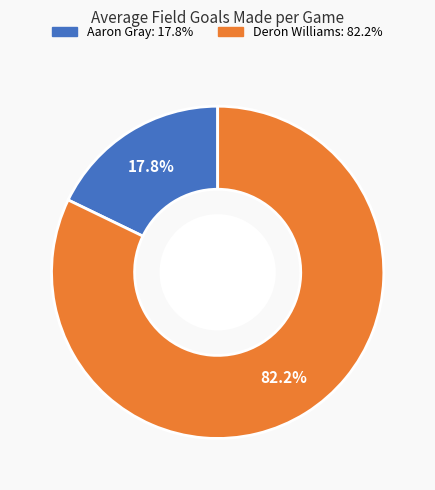

How many segments does this pie chart have?

2